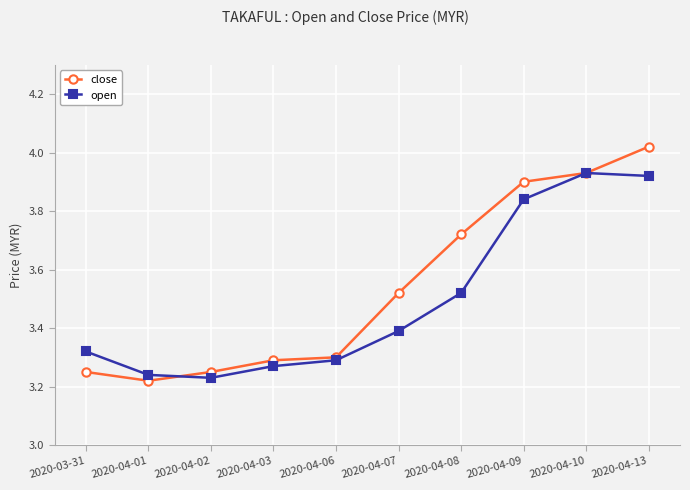

Which series has the largest range (max minus min)?

close